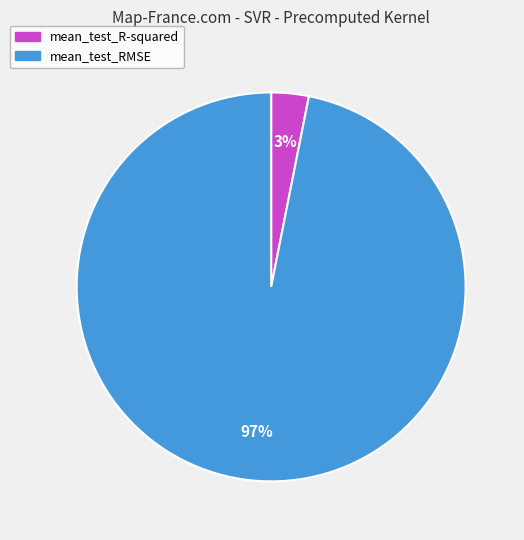

To the nearest percent, what portion does mean_test_RMSE represent?

97%